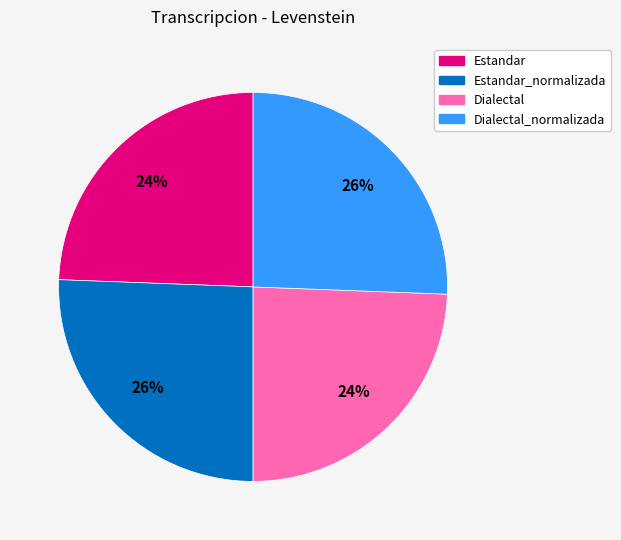

Does any single category account for the majority?

No